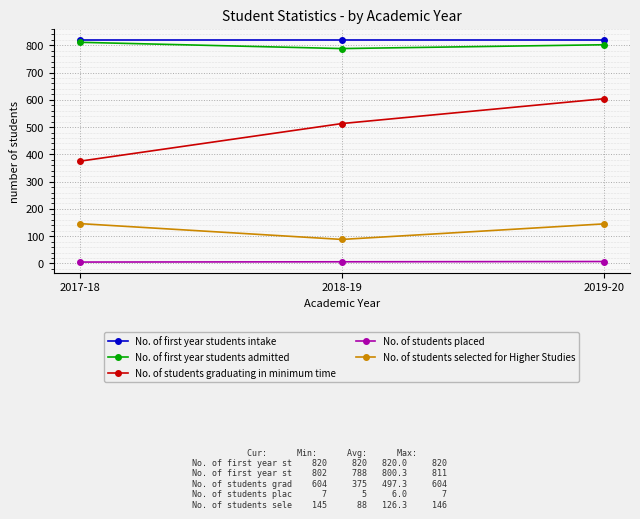

What is the difference between the maximum and minimum values in the No. of students graduating in minimum time series?

229